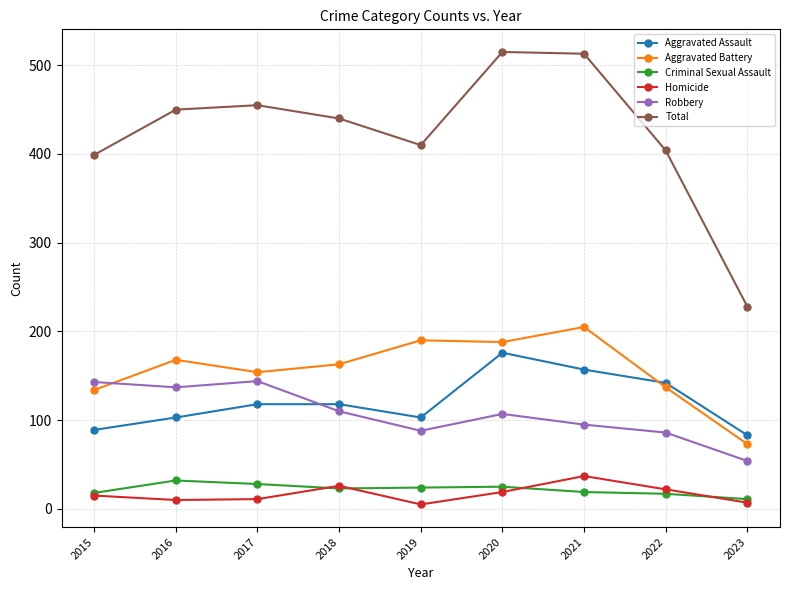

True or false: Homicide and Robbery cross at least once.

False